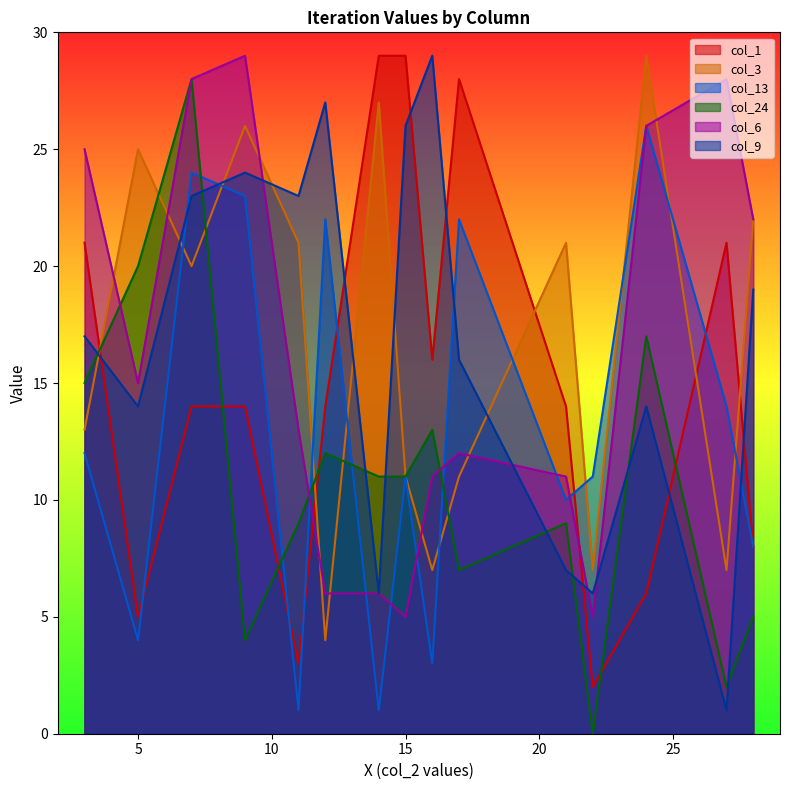

List the series in order of their peak value, lowest first.

col_13, col_24, col_1, col_3, col_6, col_9